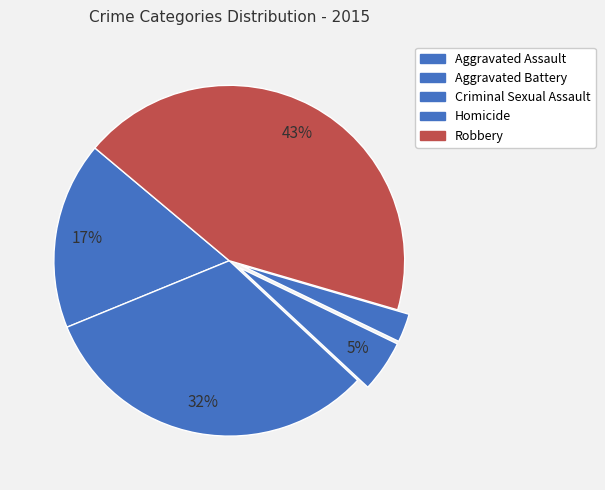

Count the number of slices in the pie.

5